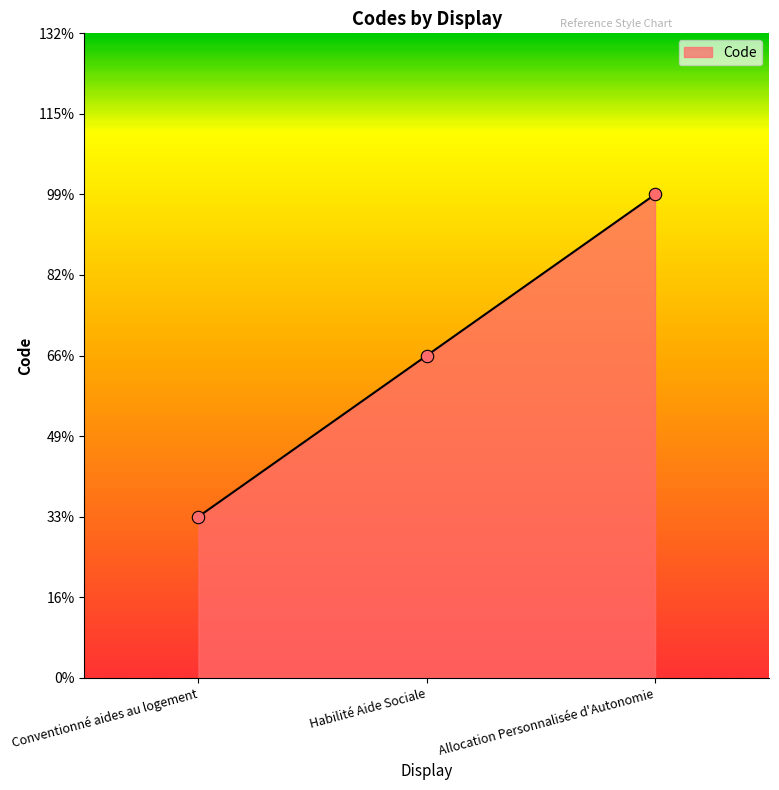

Does the chart have visible grid lines?

No